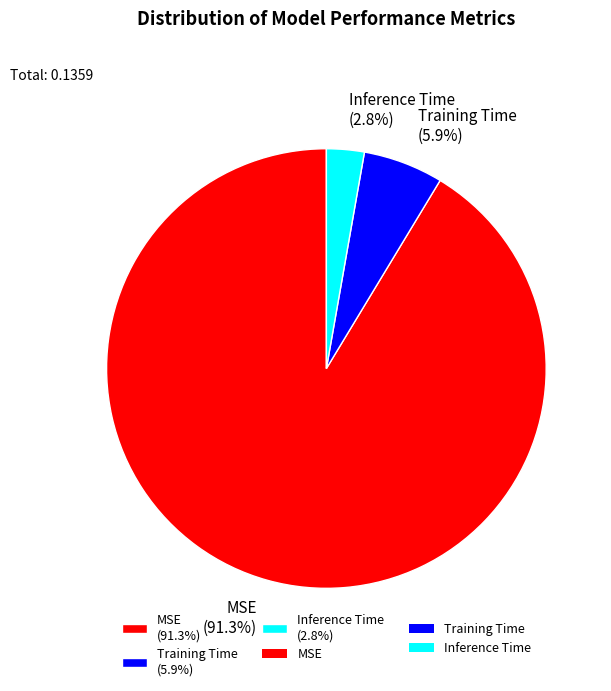

To the nearest percent, what is the combined percentage of Training Time and Inference Time?

9%